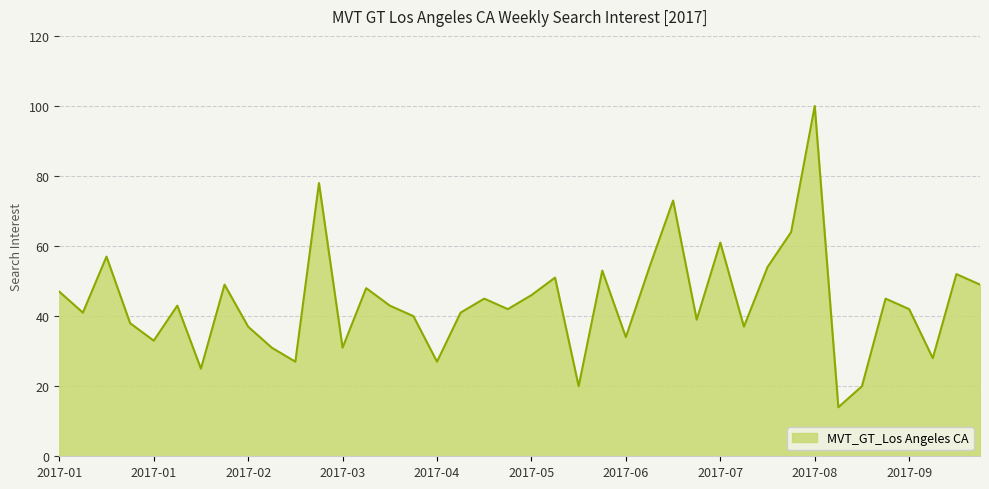

What is the difference between the maximum and minimum values?

86